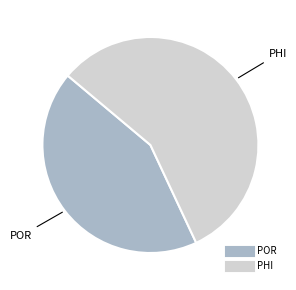

What is the largest slice in the pie chart?

PHI